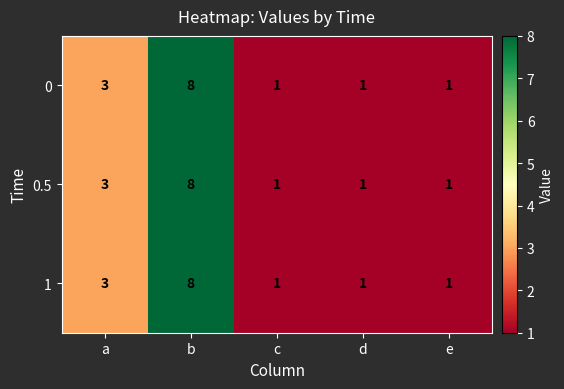

Reading right to left, extract all data points from this chart.

0: e=1	d=1	c=1	b=8	a=3
0.5: e=1	d=1	c=1	b=8	a=3
1: e=1	d=1	c=1	b=8	a=3